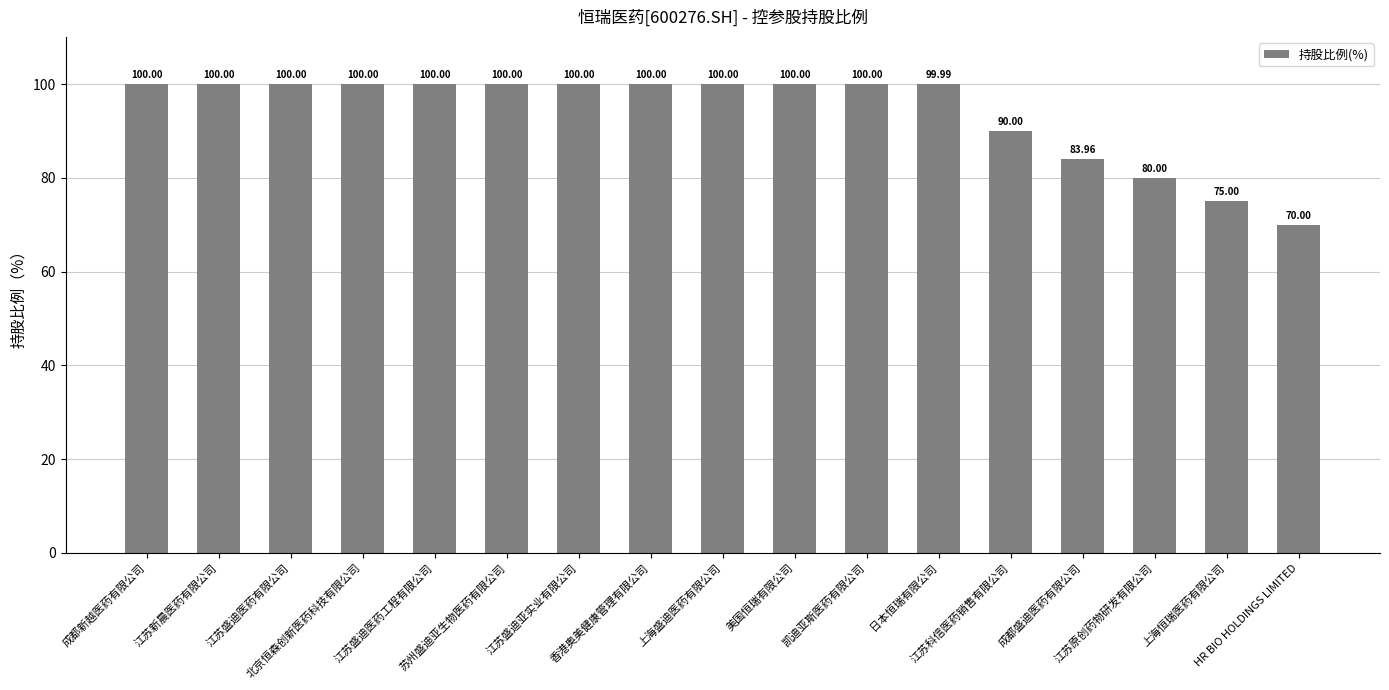

Reading left to right, what are all the values shown in this chart?

成都新越医药有限公司=100.0	江苏新晨医药有限公司=100.0	江苏盛迪医药有限公司=100.0	北京恒森创新医药科技有限公司=100.0	江苏盛迪医药工程有限公司=100.0	苏州盛迪亚生物医药有限公司=100.0	江苏盛迪亚实业有限公司=100.0	香港奥美健康管理有限公司=100.0	上海盛迪医药有限公司=100.0	美国恒瑞有限公司=100.0	凯迪亚斯医药有限公司=100.0	日本恒瑞有限公司=100.0	江苏科信医药销售有限公司=90.0	成都盛迪医药有限公司=84.0	江苏原创药物研发有限公司=80.0	上海恒瑞医药有限公司=75.0	HR BIO HOLDINGS LIMITED=70.0